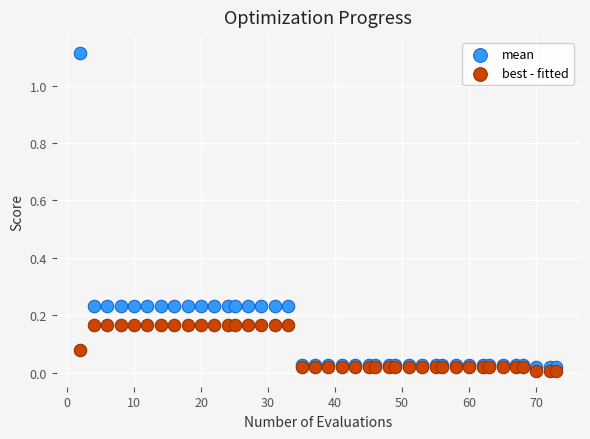

Which series contains the highest Y value?

mean